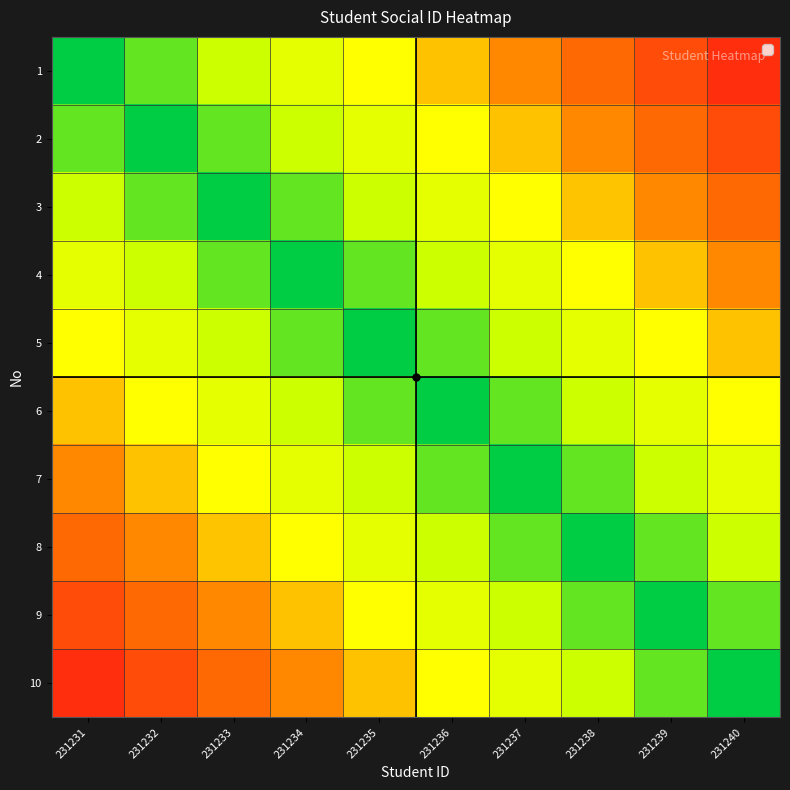

What is the spread (max minus min) of values at 231238?

0.7